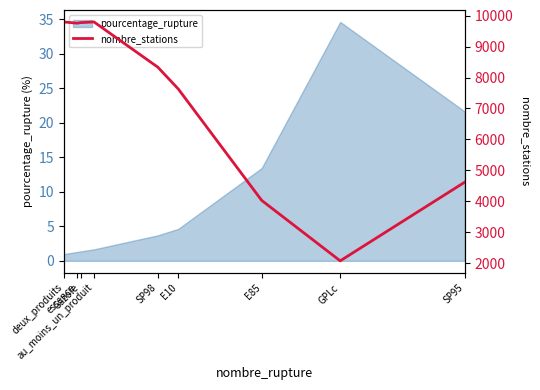

What is the maximum value for pourcentage_rupture?

34.6